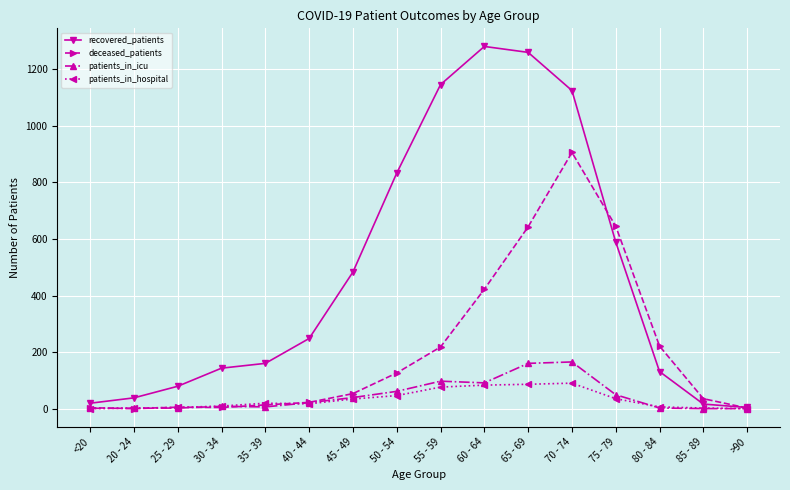

Rank the series by their maximum value, from lowest to highest.

patients_in_hospital, patients_in_icu, deceased_patients, recovered_patients